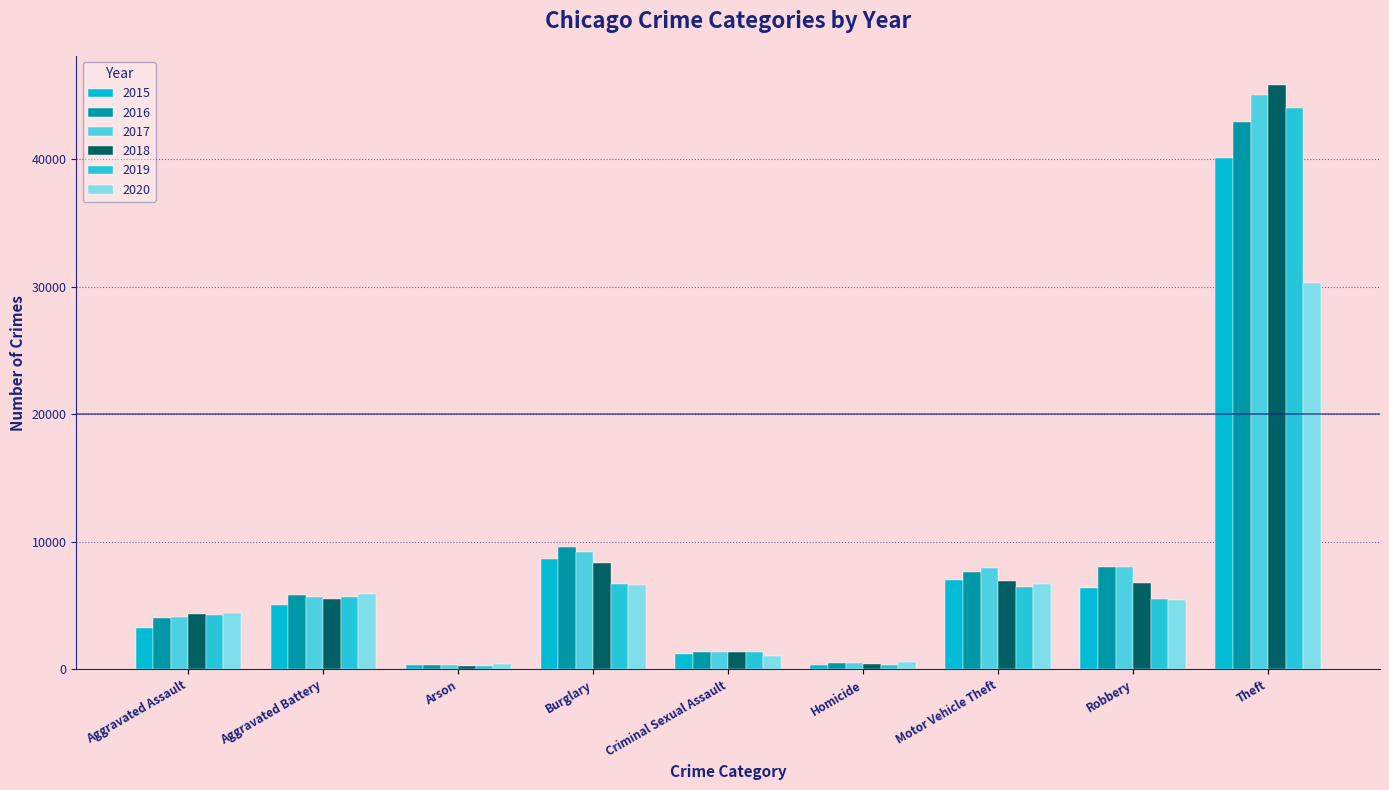

Reading left to right, transcribe all the data shown in this chart.

2015: 3220	5051	312	8684	1230	359	7013	6364	40041
2016: 4067	5841	368	9629	1342	531	7672	8065	42883
2017: 4137	5681	328	9197	1404	501	7922	8063	45013
2018: 4325	5554	259	8322	1394	415	6970	6810	45794
2019: 4235	5688	262	6714	1356	368	6438	5540	44030
2020: 4458	5951	419	6630	1049	563	6662	5427	30263